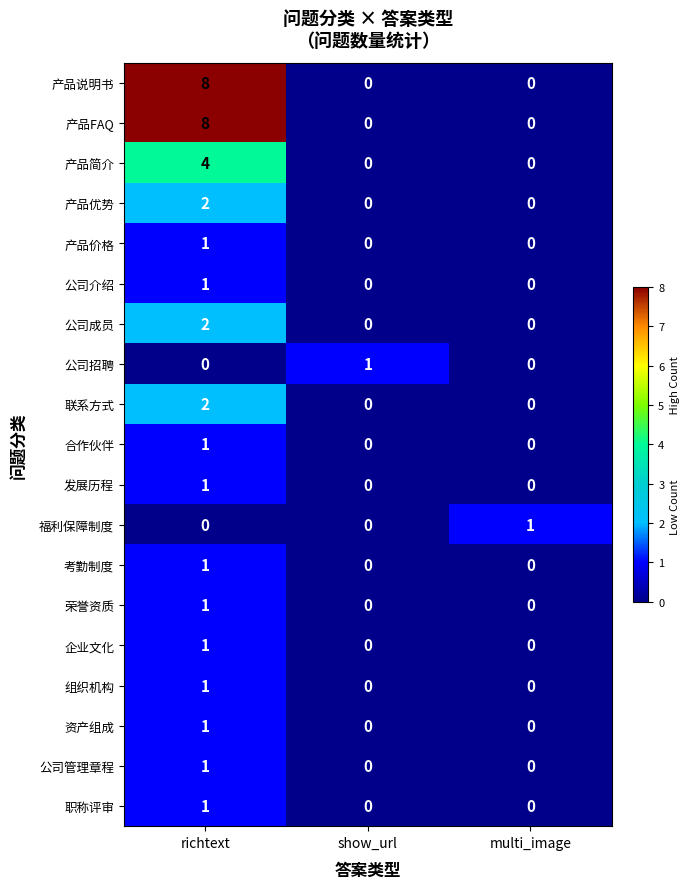

What is the total value across all series at show_url?

1